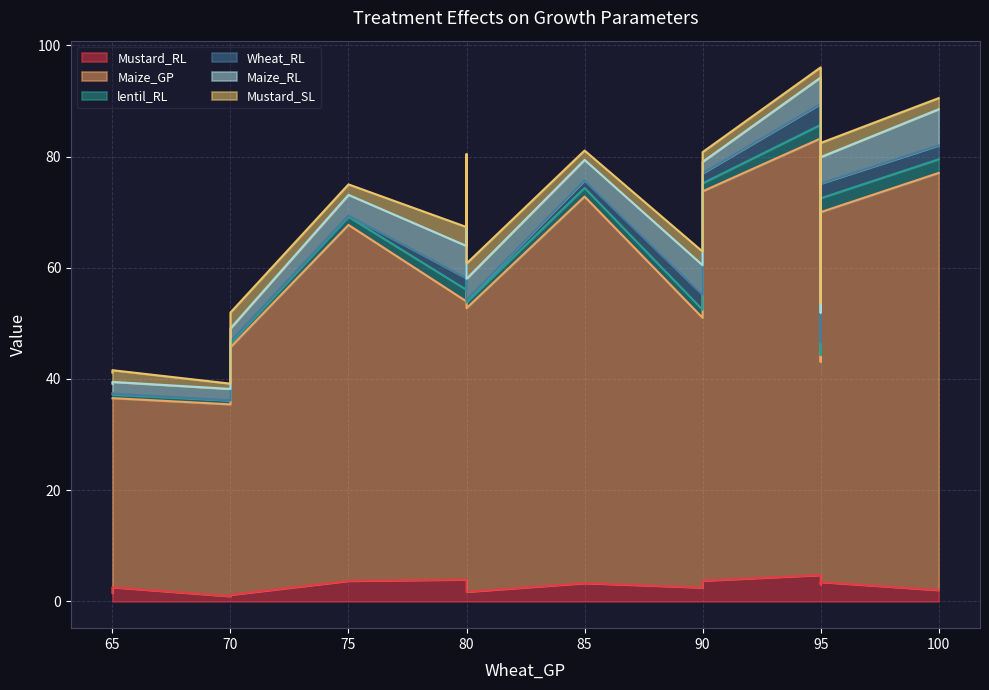

True or false: lentil_RL has more than 2 interior local peaks.

True